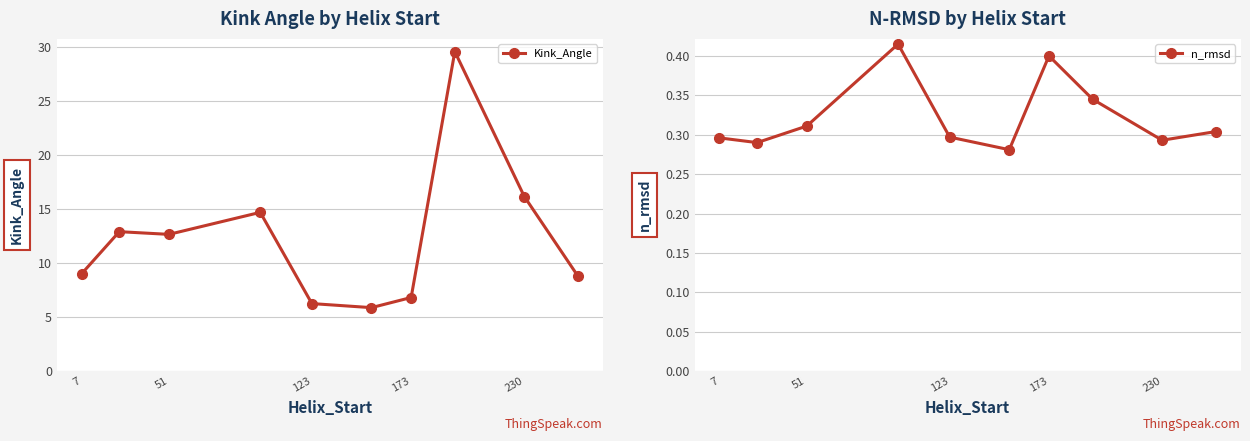

Rank the series by their average value, from highest to lowest.

Kink_Angle, n_rmsd